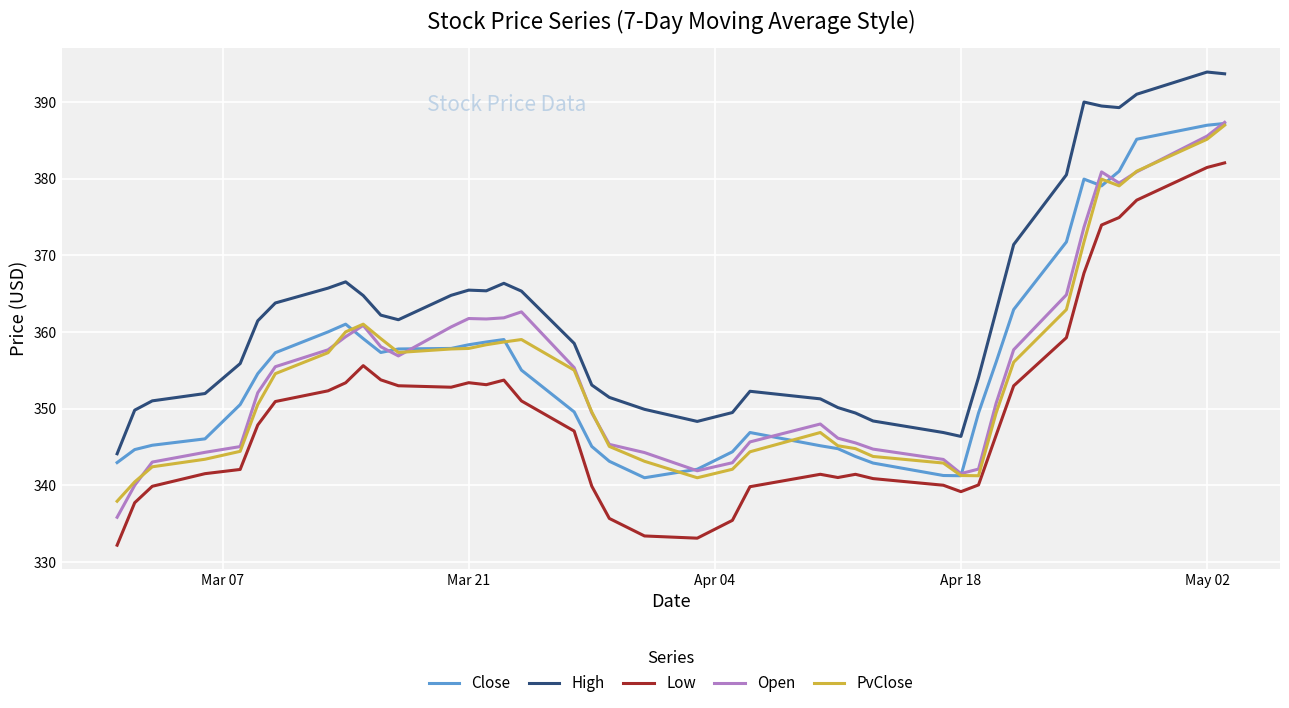

What is the maximum value for PvClose?

387.0